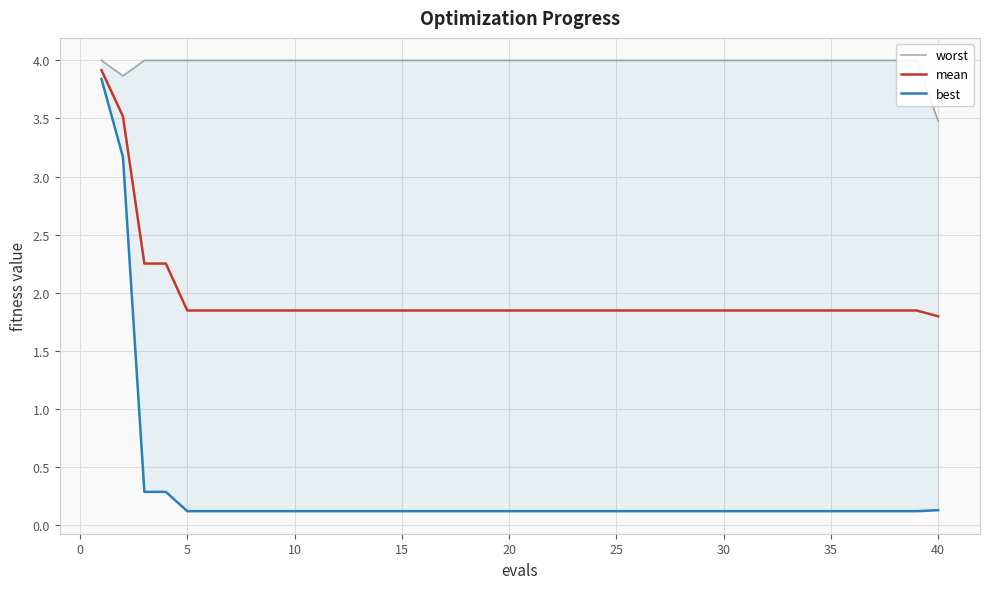

True or false: mean has a value of 3.3 at 5.

False